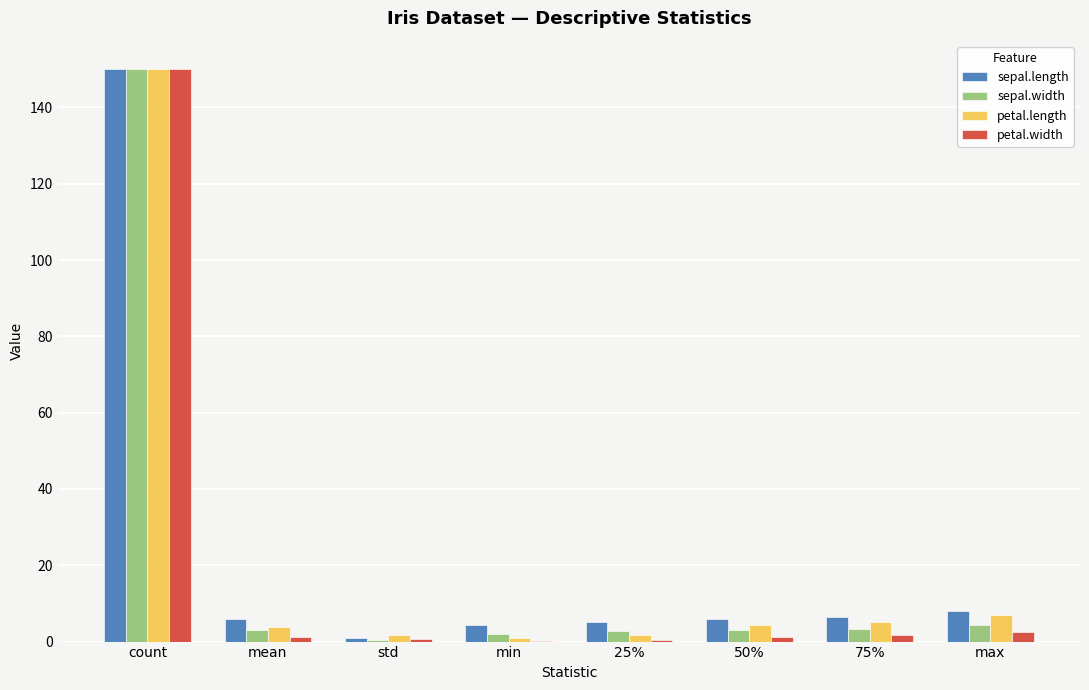

What is the difference between the sepal.width values at std and min?

1.6